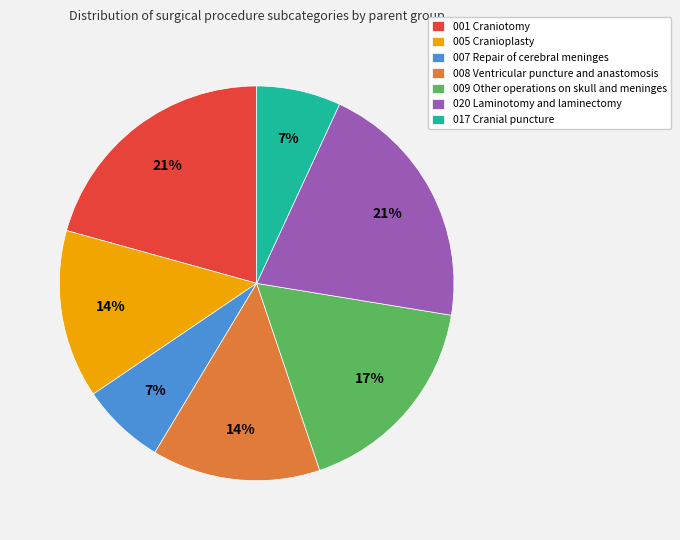

How many slices are in this pie chart?

7